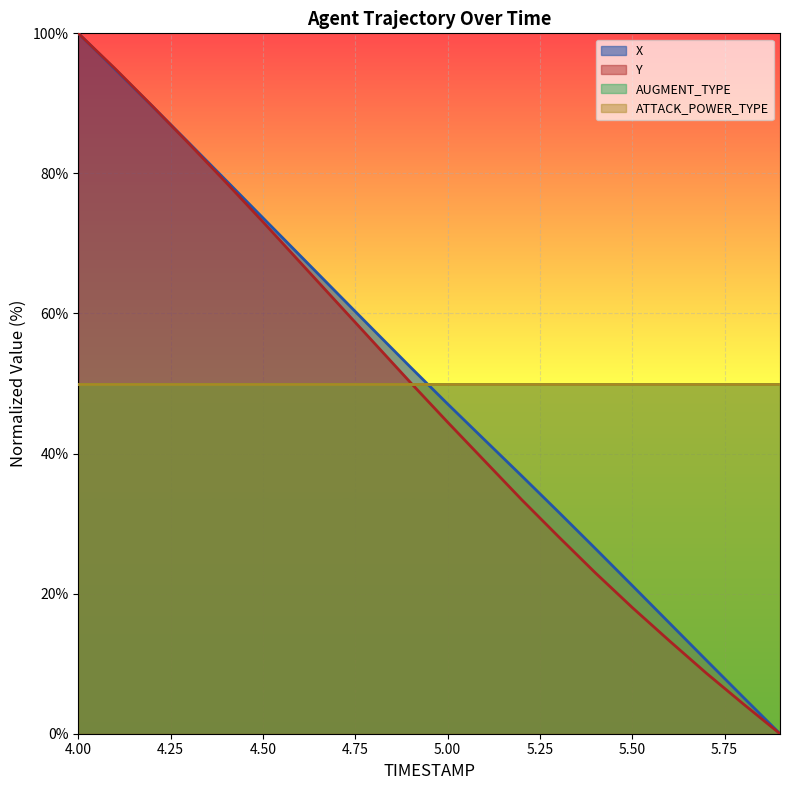

How many values in Y are above zero?

19